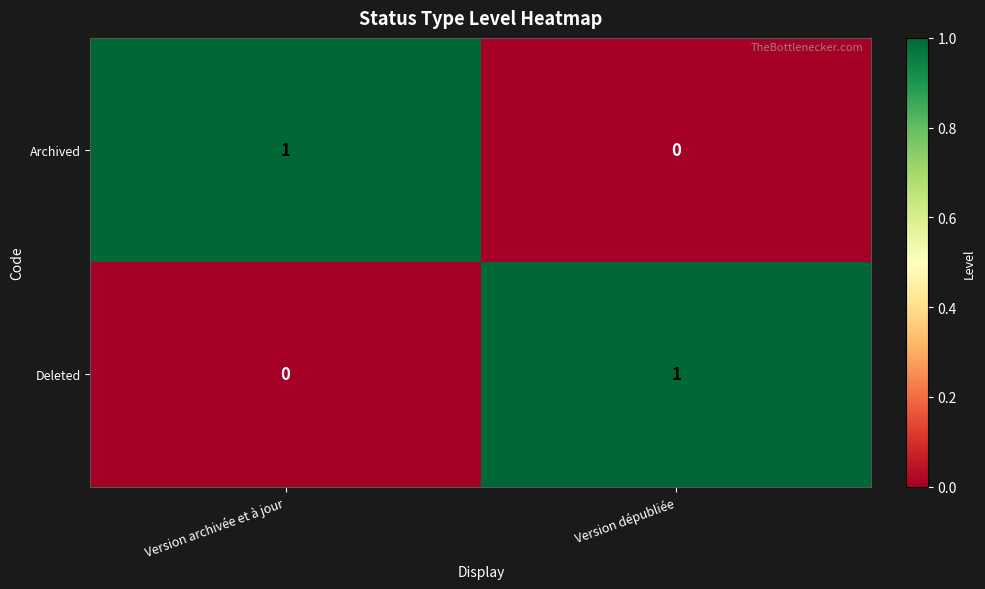

Is it true that Deleted equals 1 at Version dépubliée?

True